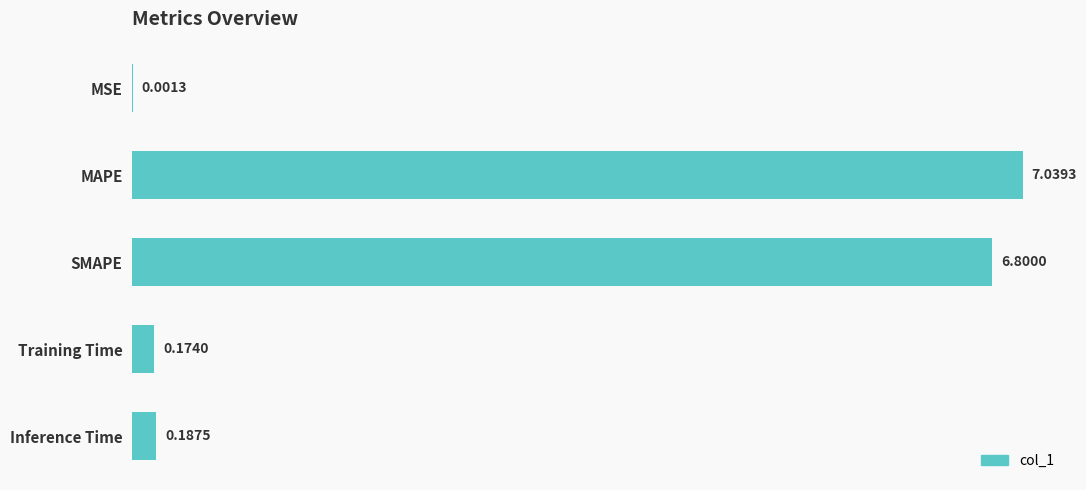

Does the chart contain stacked bars?

No